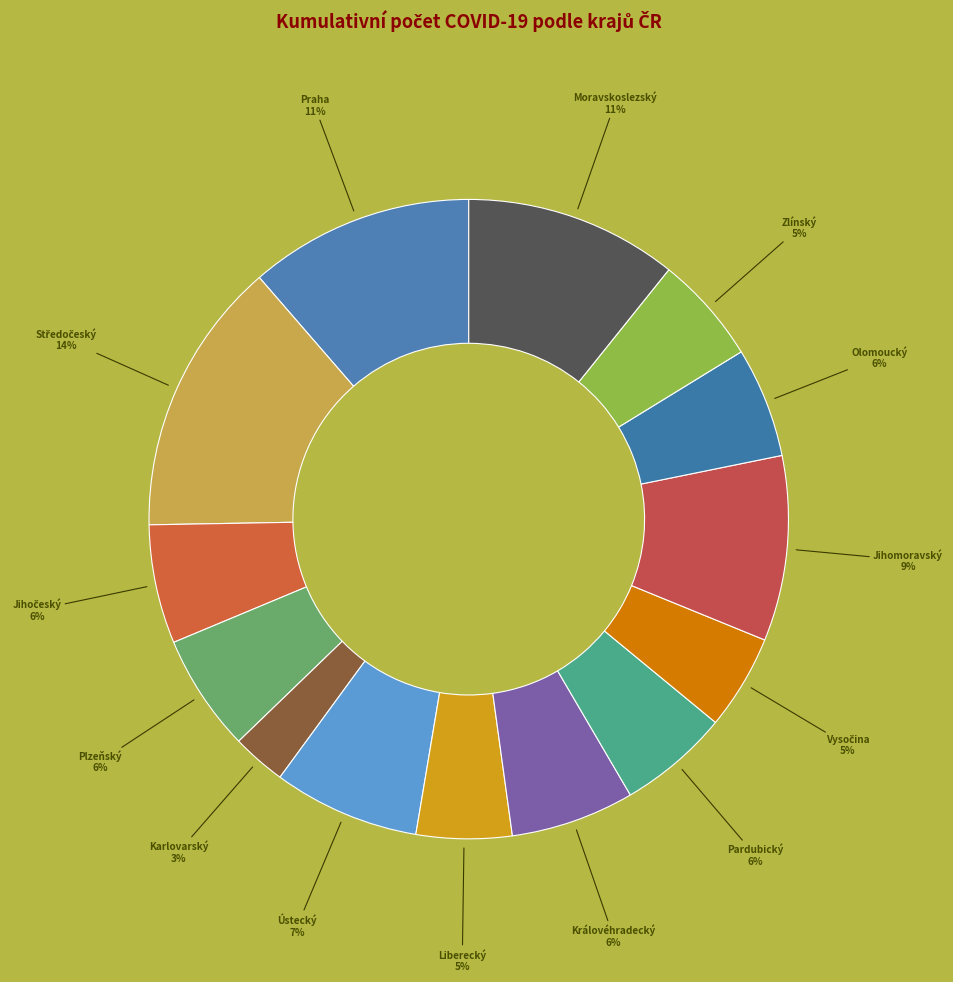

To the nearest percent, what portion does Olomoucký represent?

6%